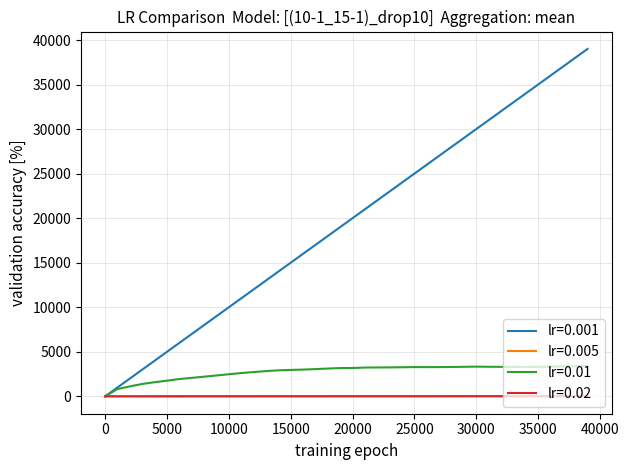

Which series has the largest total across all categories?

lr=0.001